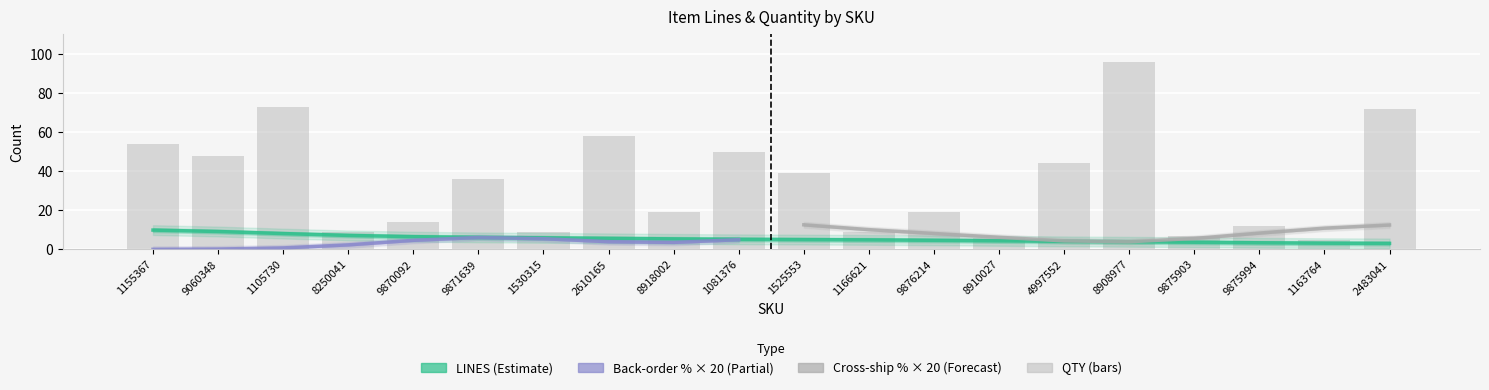

What is the label of the 2nd bar from the right?

1163764